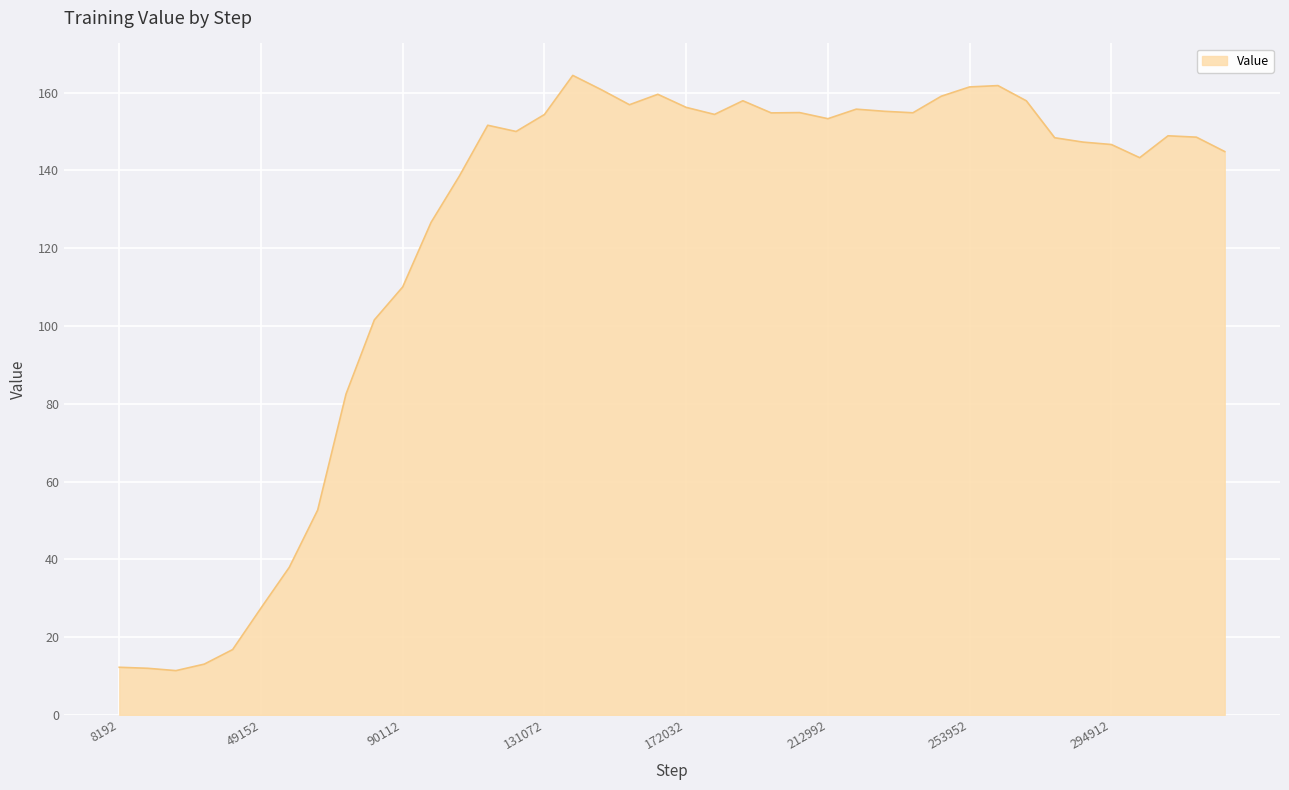

What is the average value?

122.7